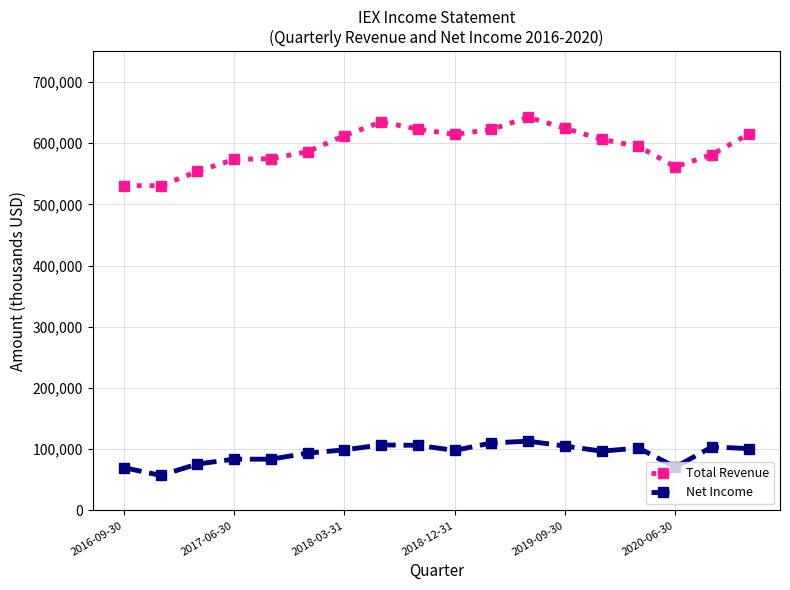

True or false: Net Income has more than 0 interior local peaks.

True